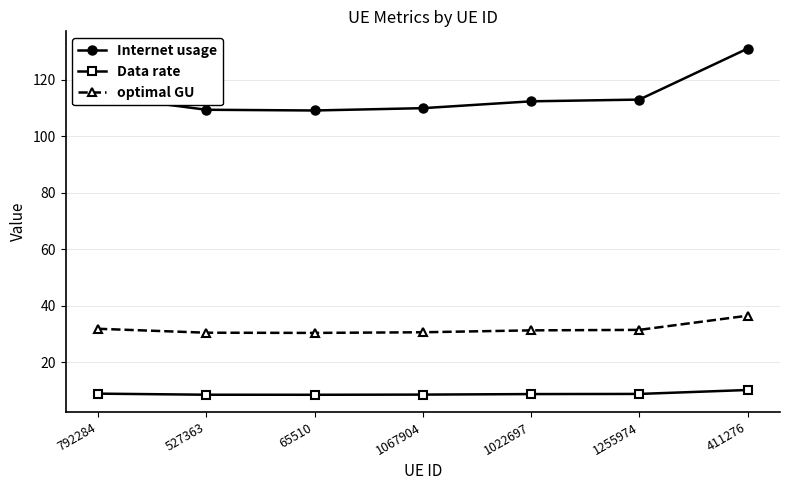

Which series has the largest range (max minus min)?

Internet usage